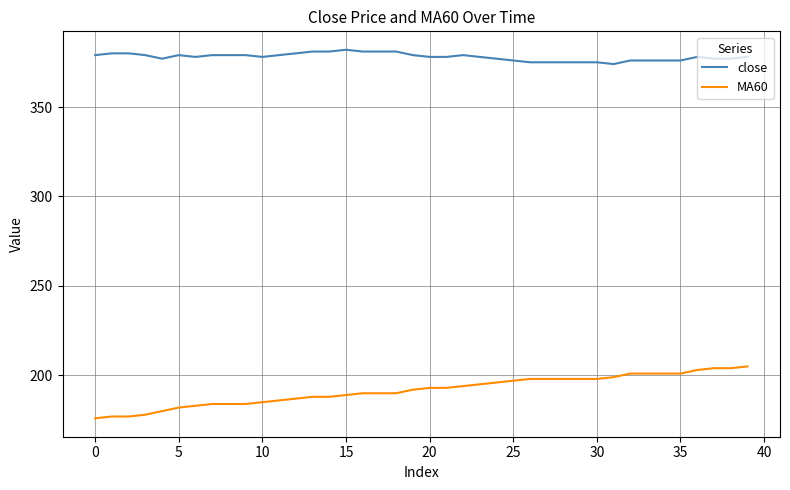

True or false: MA60 and close cross at least once.

False